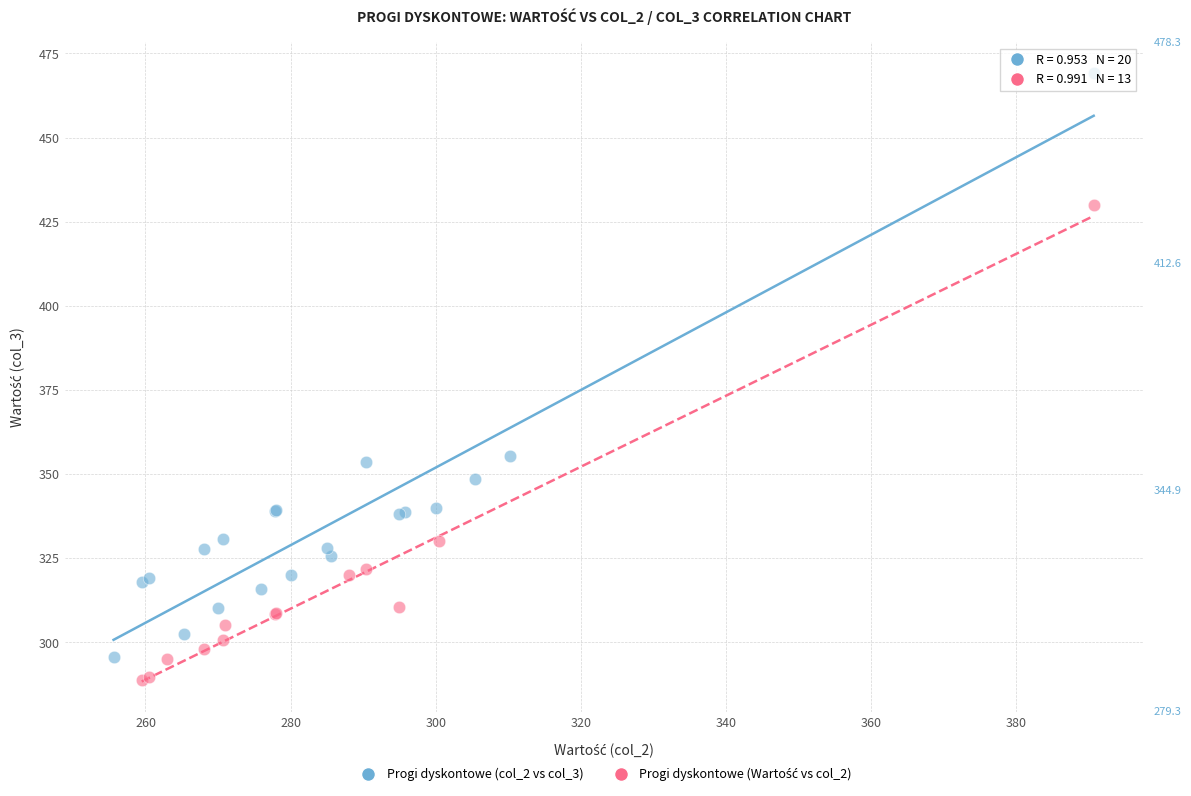

Which series has the largest Y range (max minus min)?

Progi dyskontowe (col_2 vs col_3)